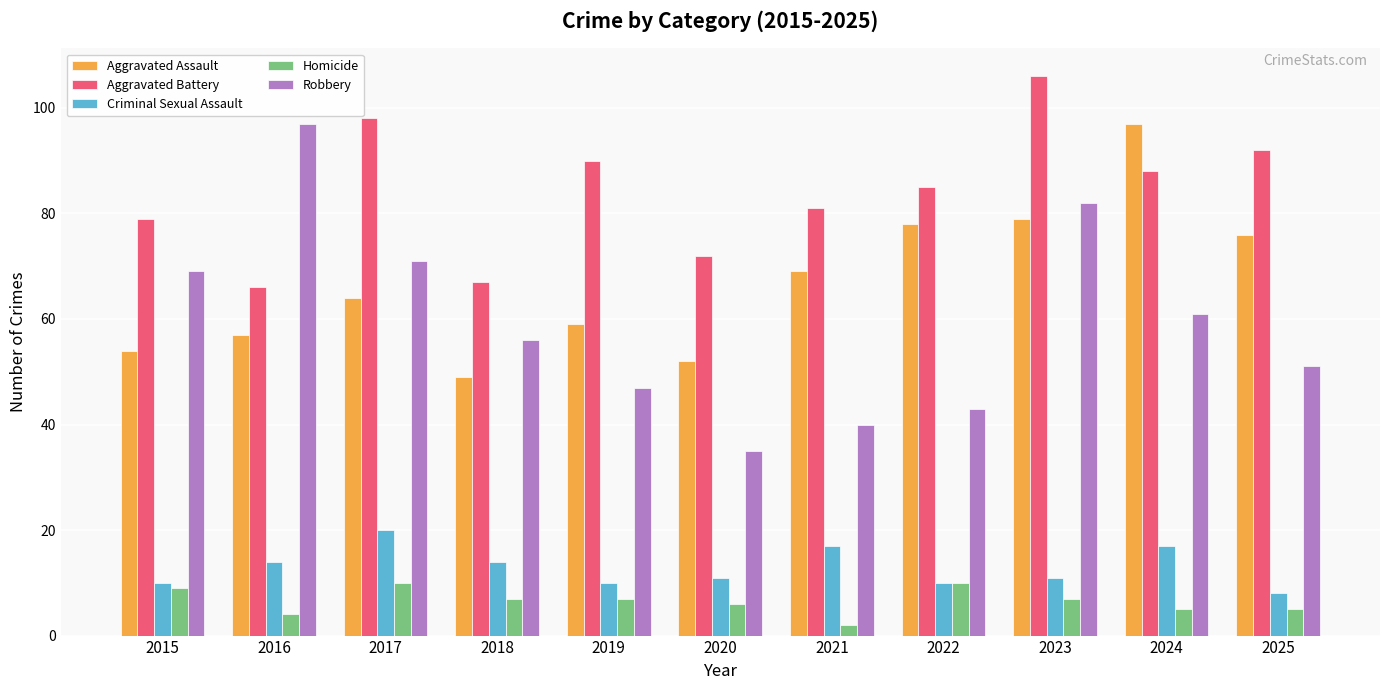

What is the average value of the Aggravated Assault series?

67